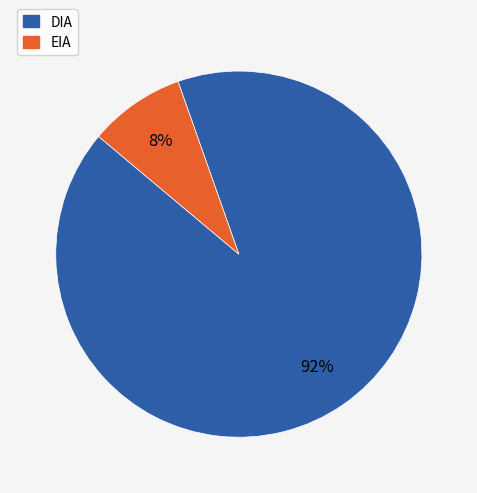

Does DIA account for over 50% of the chart?

Yes